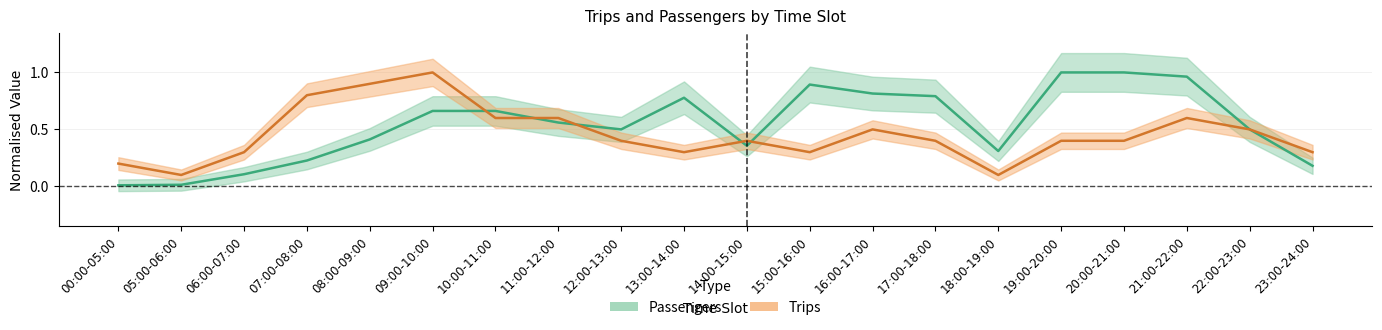

In Passengers, how many points are lower than both neighbors (excluding endpoints)?

3